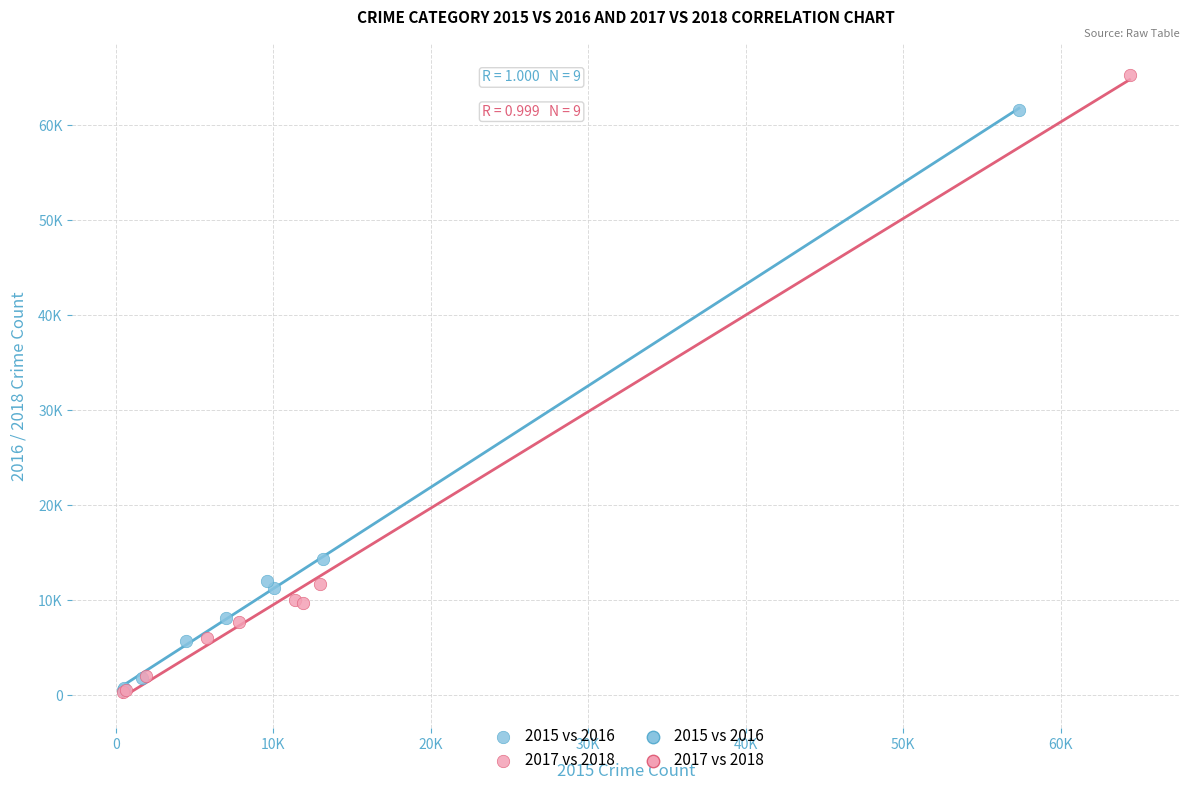

Which series has the largest Y range (max minus min)?

2017 vs 2018